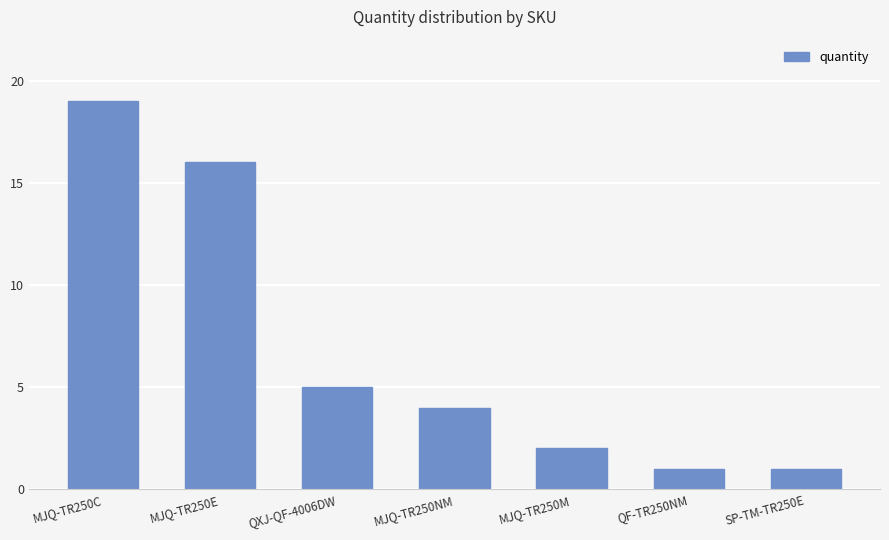

The value at QF-TR250NM is 1. True or false?

True